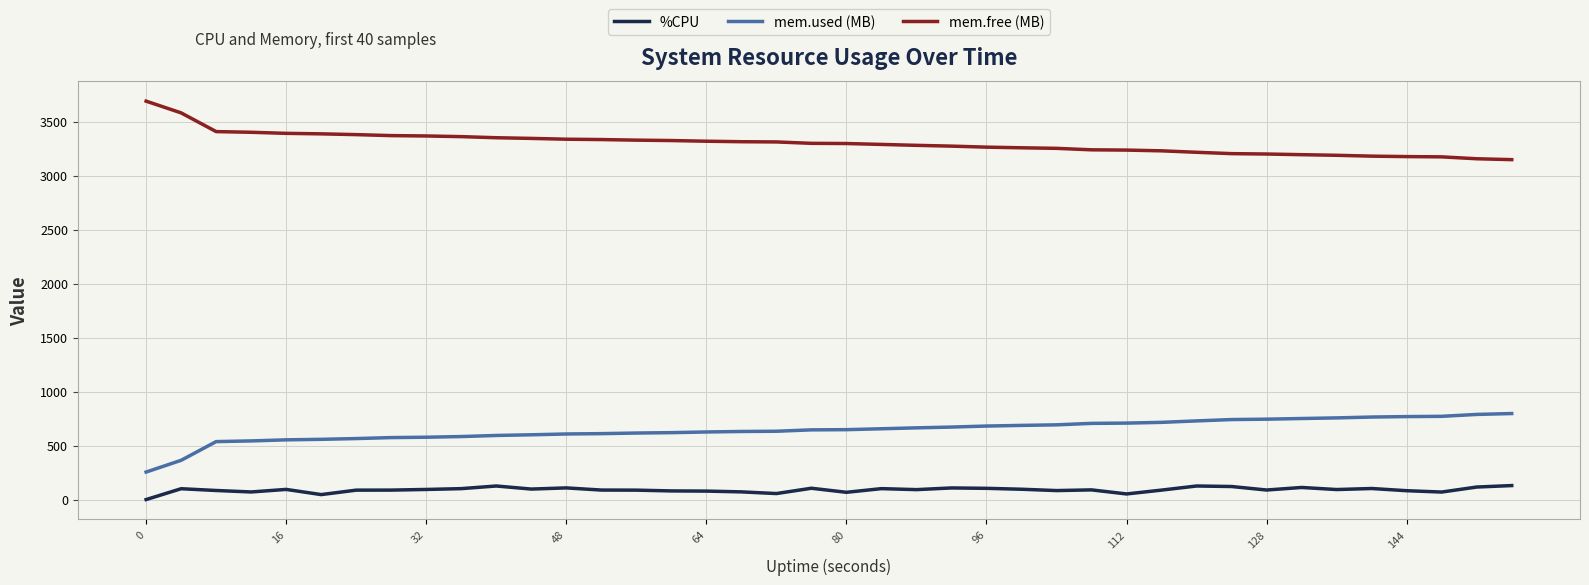

What is the greatest value displayed?

3688.9